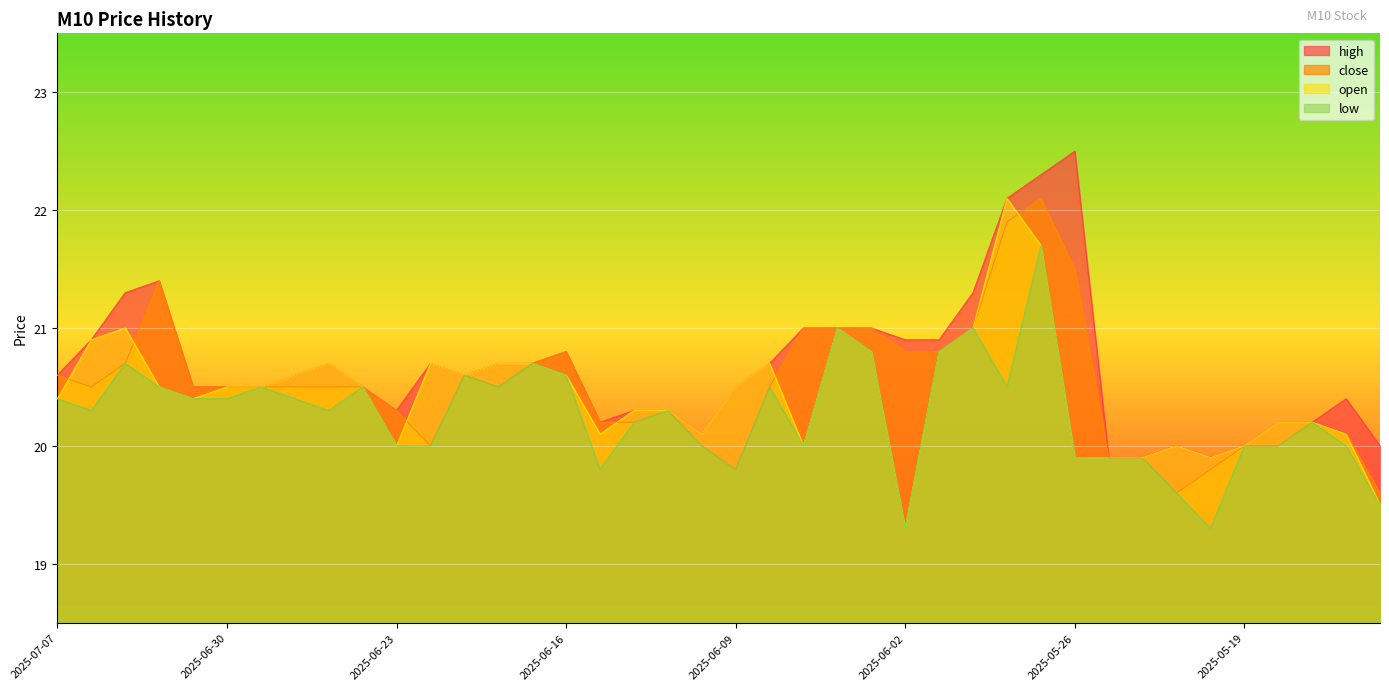

Does the chart display data point markers on the line(s)?

No